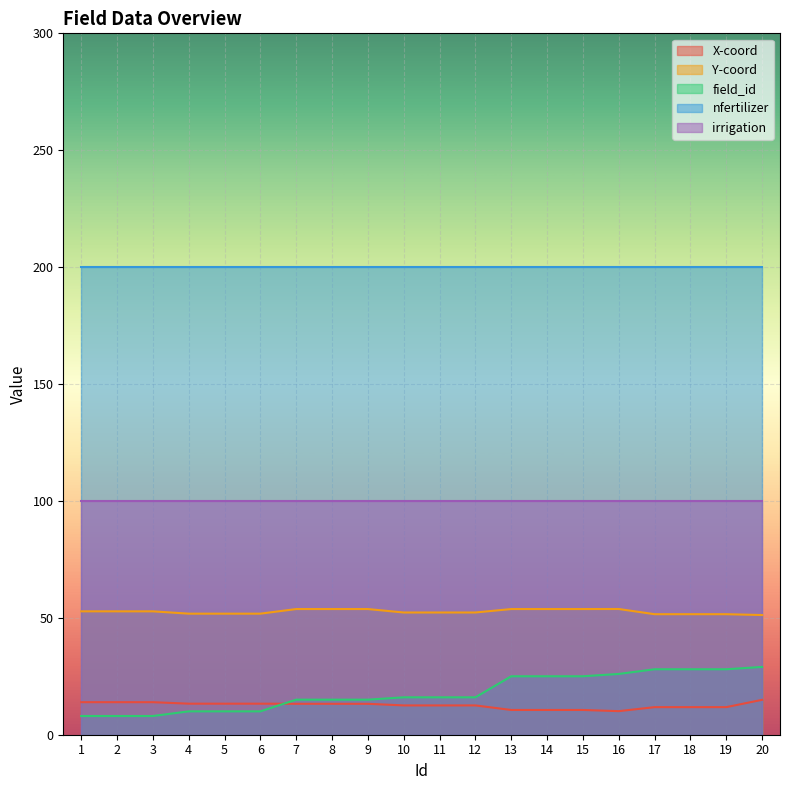

True or false: X-coord and Y-coord cross at least once.

False